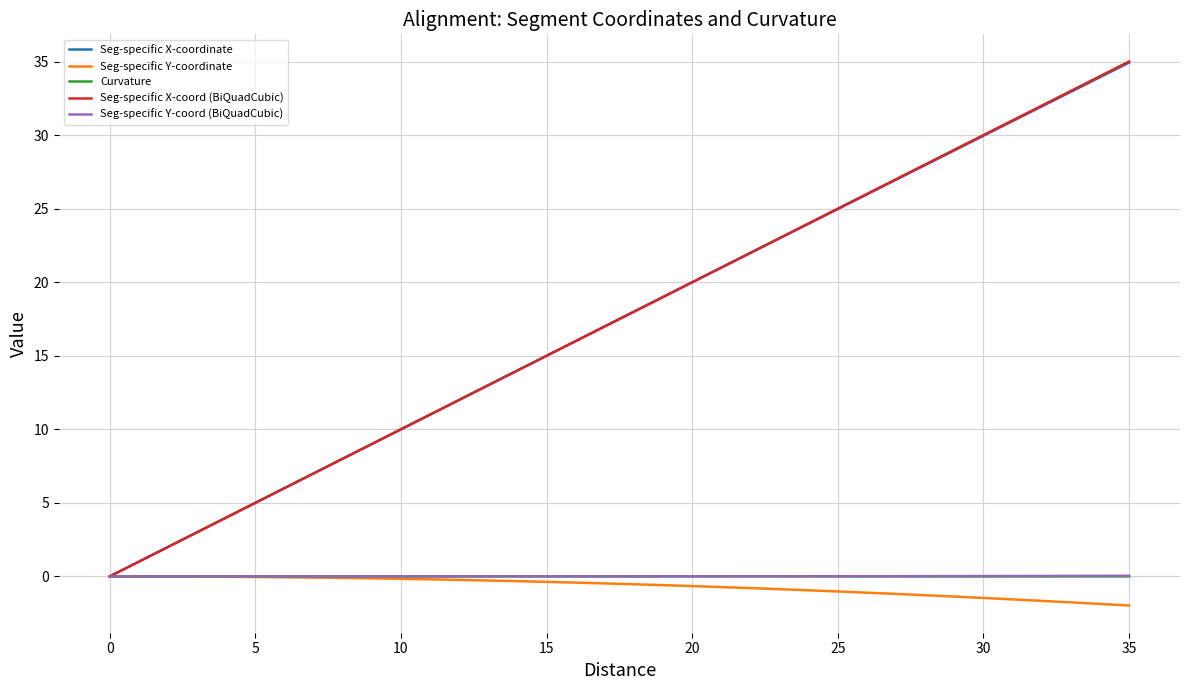

What is the smallest value displayed?

-2.0